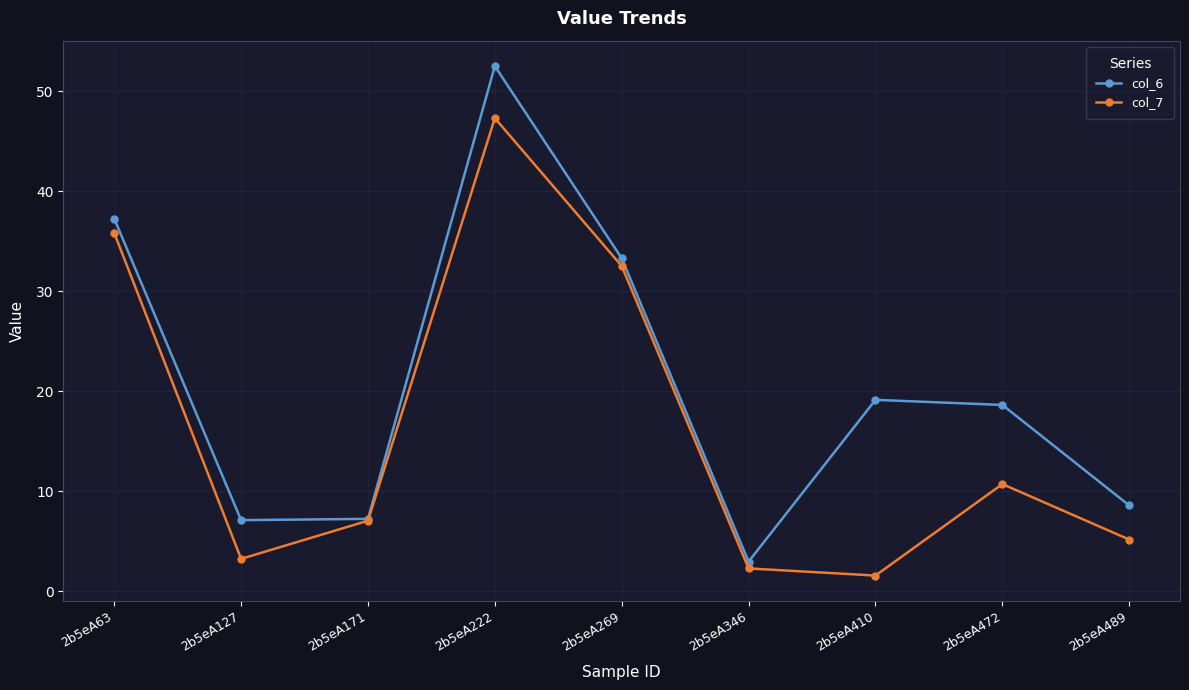

True or false: col_6 has more than 2 interior local peaks.

False